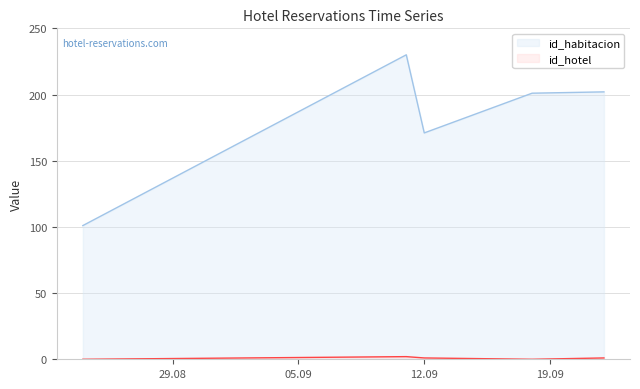

In id_habitacion, how many points are lower than both neighbors (excluding endpoints)?

1